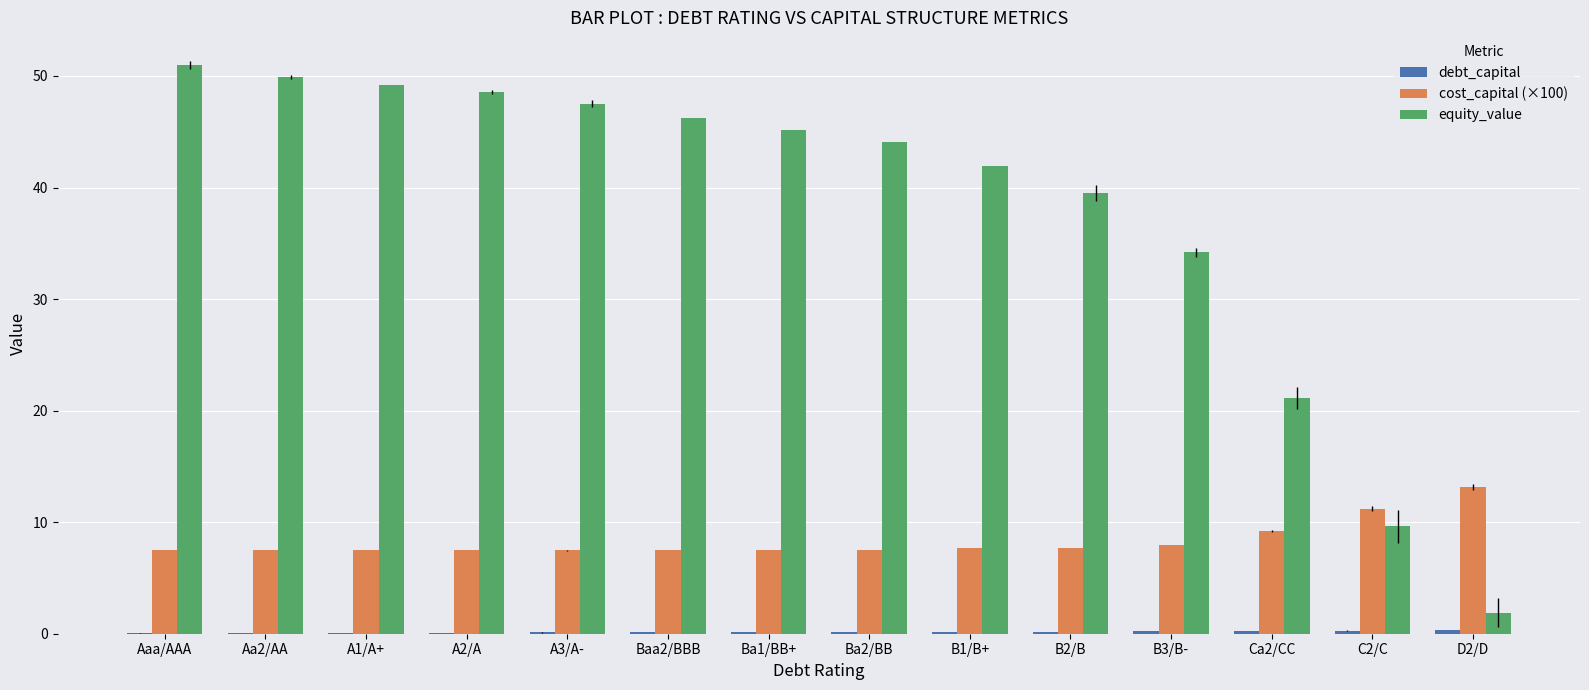

At which category does the chart reach its peak across all series?

Aaa/AAA